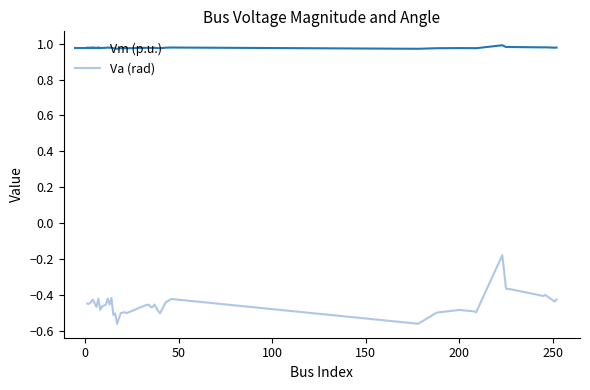

True or false: Va (rad) and Vm (p.u.) intersect in this chart.

False